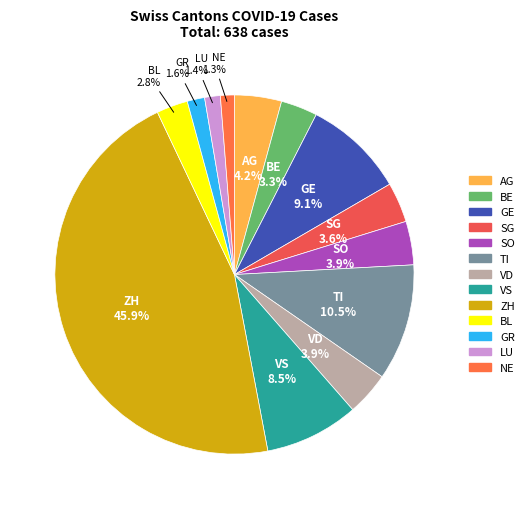

Rank the categories by value from lowest to highest.

NE, LU, GR, BL, BE, SG, SO, VD, AG, VS, GE, TI, ZH